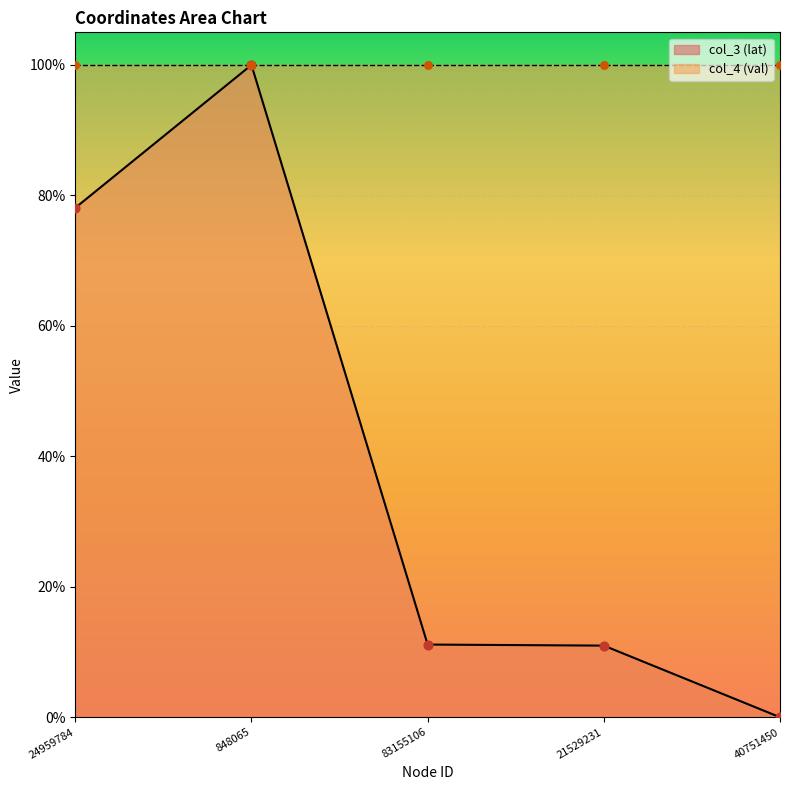

What is the change in value from 24959784 to 40751450?

-0.8